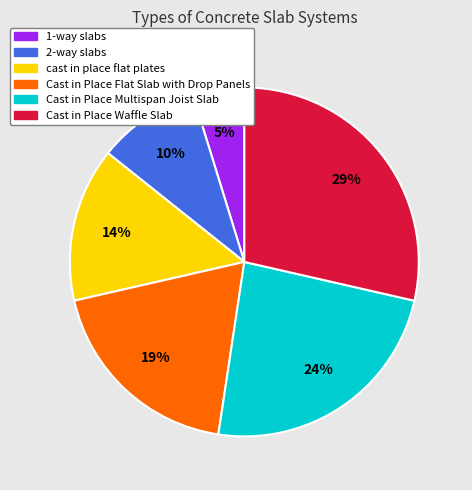

To the nearest percent, what percentage of the pie is Cast in Place Multispan Joist Slab?

24%